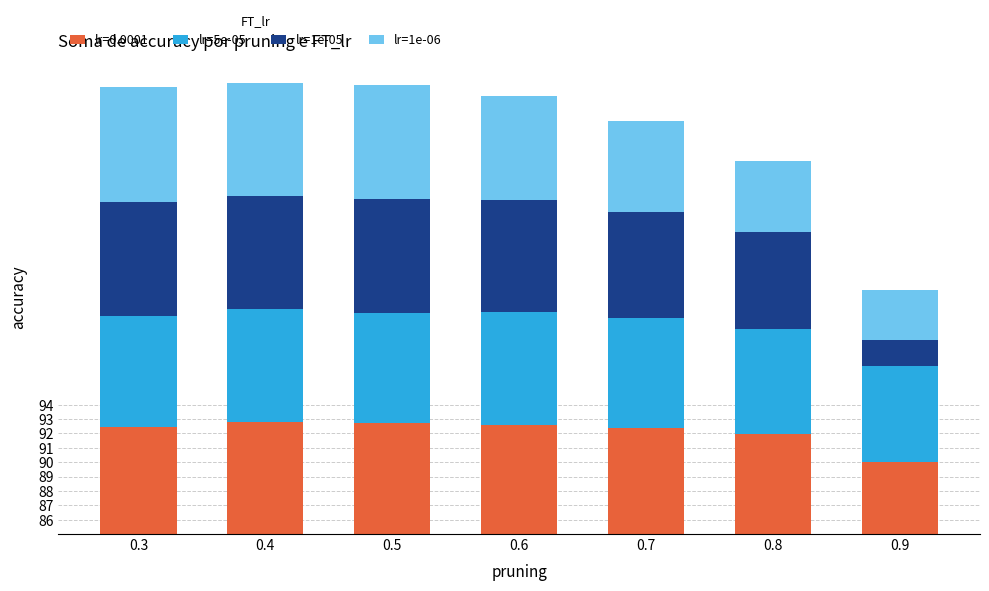

What is the average value of the lr=5e-05 series?

7.5